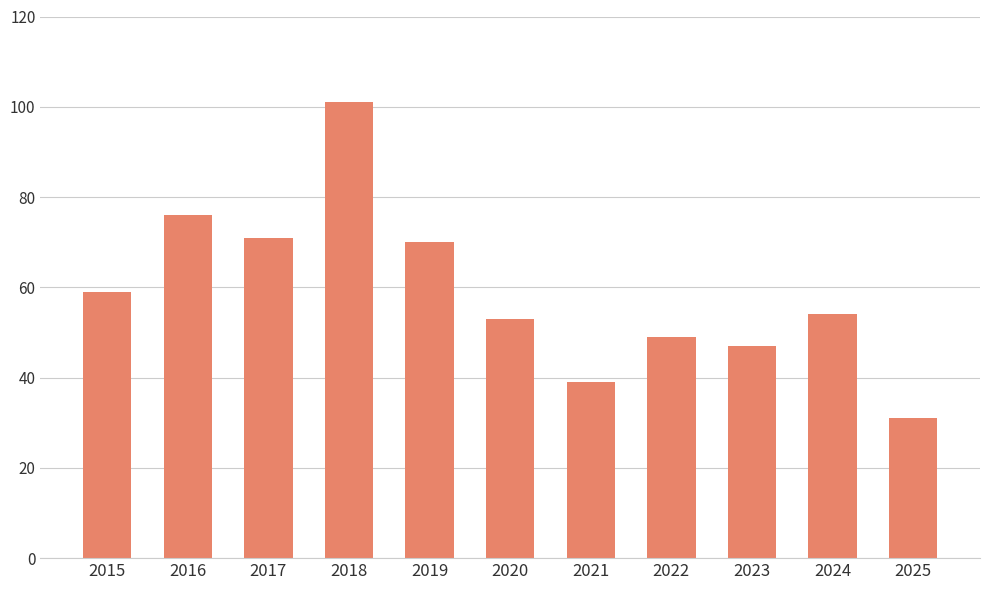

True or false: the data shows 70 at 2019.

True